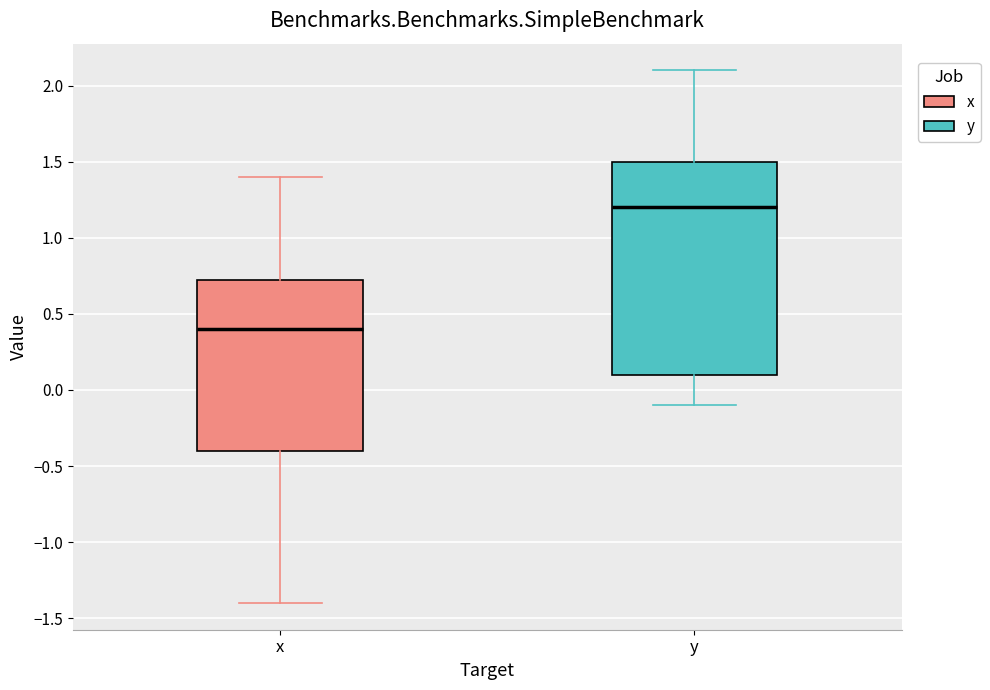

Reading left to right, transcribe this box plot: for each box, give where its median line is, the range the box spans, and where its two whiskers end, as read against the y-axis. The values are not printed on the chart, so give them approximately, as read against the axis.

x: median 0.40, box -0.40 to 0.75, whiskers -1.40 to 1.40
y: median 1.20, box 0.10 to 1.50, whiskers -0.10 to 2.10